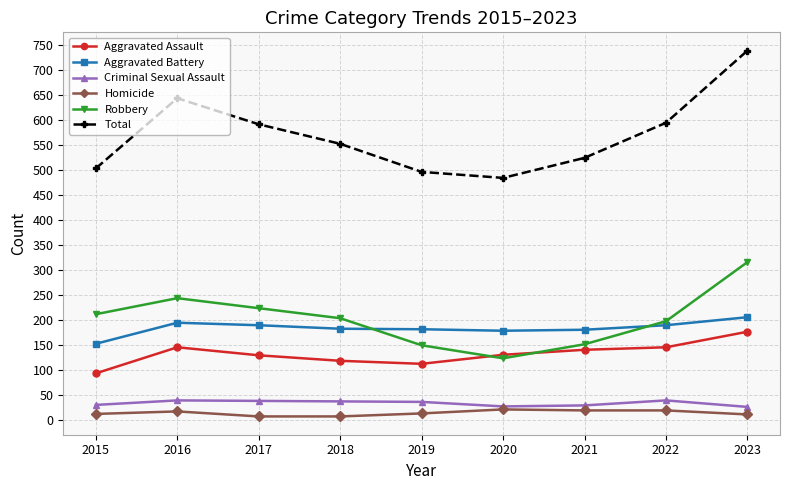

What value does the Homicide series have at 2021?

20